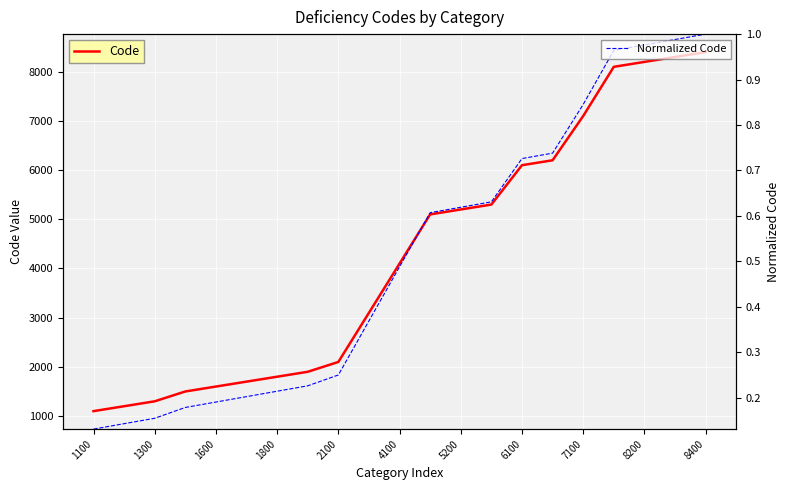

List the series in order of their overall mean, highest first.

Code, Normalized Code